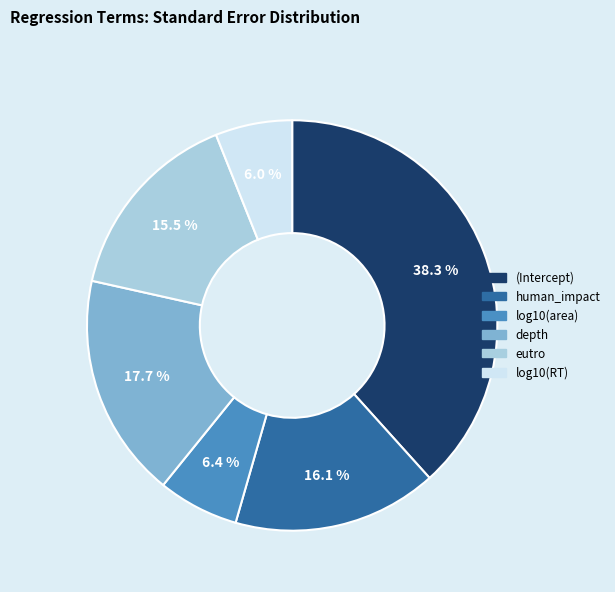

How many segments does this pie chart have?

6